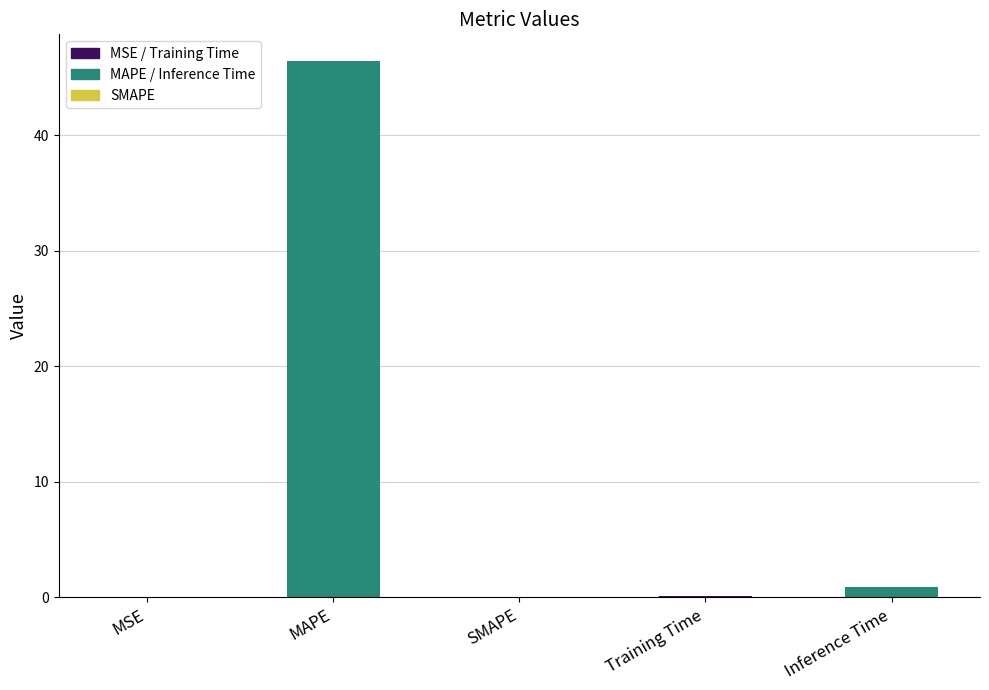

What is the average value?

9.5